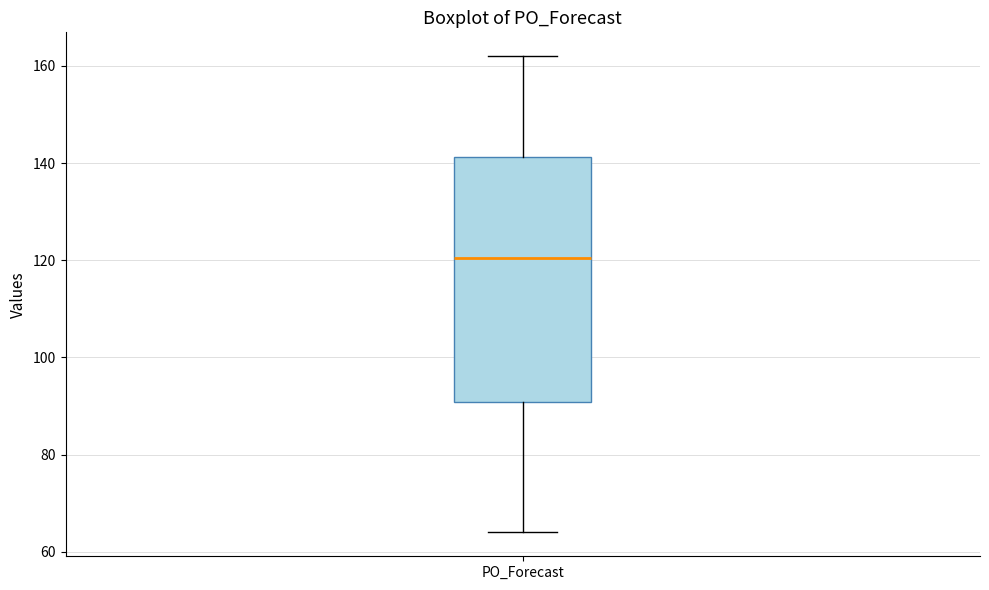

Where is the upper edge of the box for PO_Forecast on the y-axis? The values are not printed on the chart, so give them approximately, as read against the axis.

142